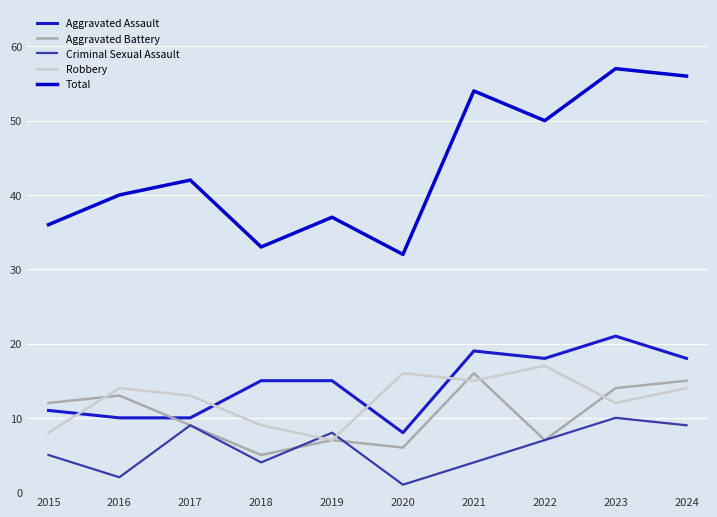

Is it true that Robbery equals 9 at 2018?

True